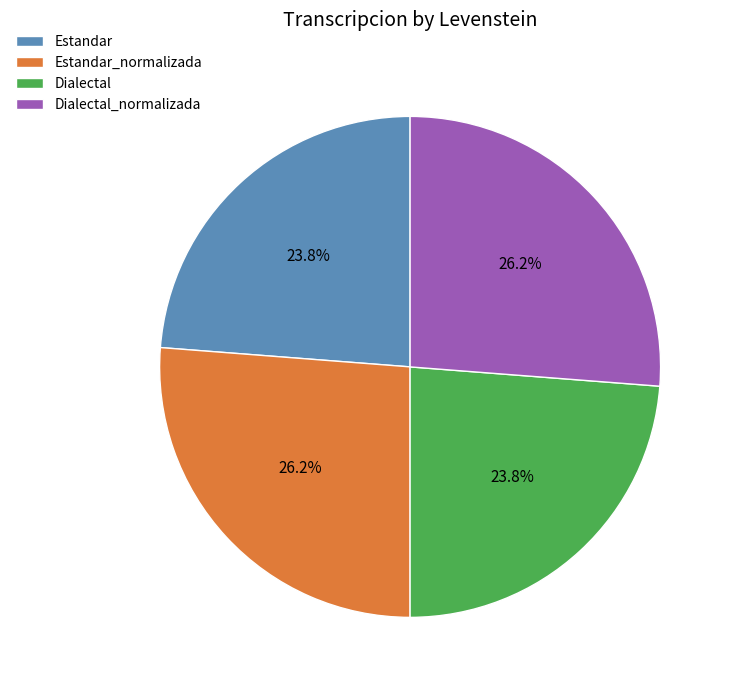

How much of the chart is everything except Dialectal_normalizada?

73.8%